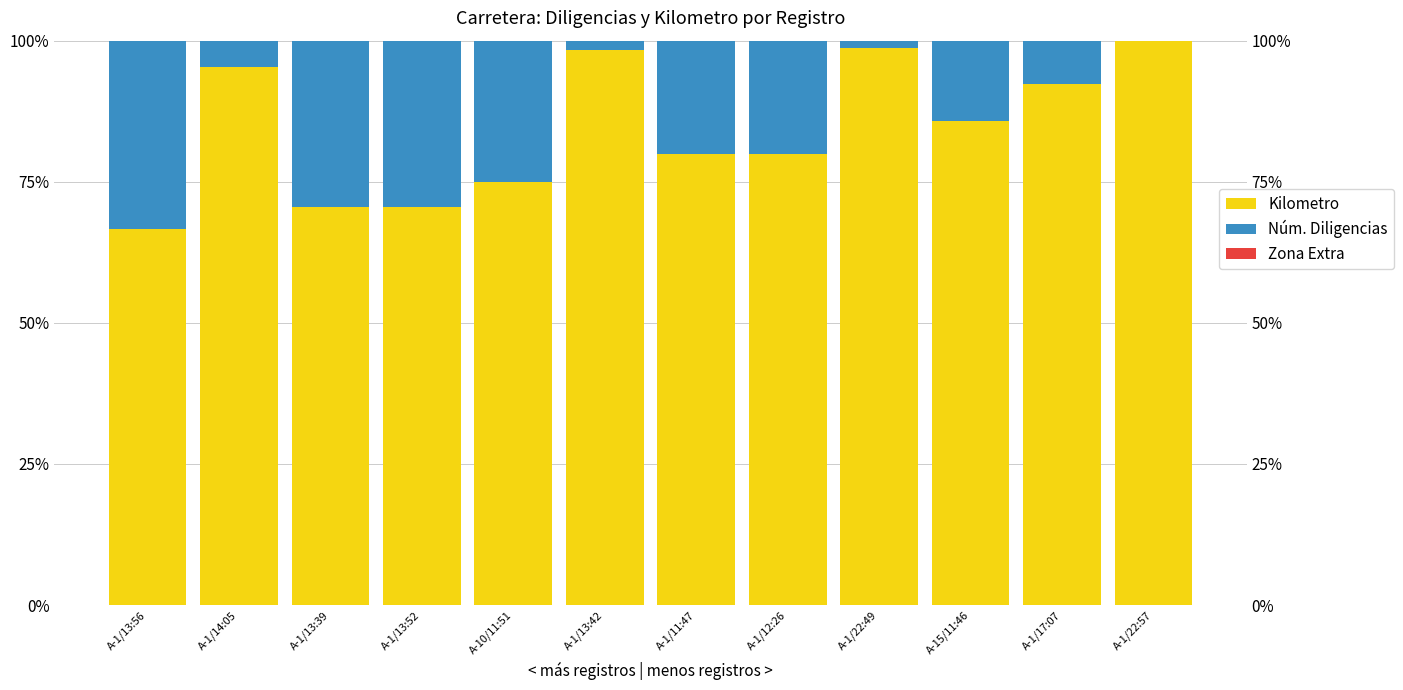

True or false: Zona Extra has a value of 0.0 at A-10/11:51.

True